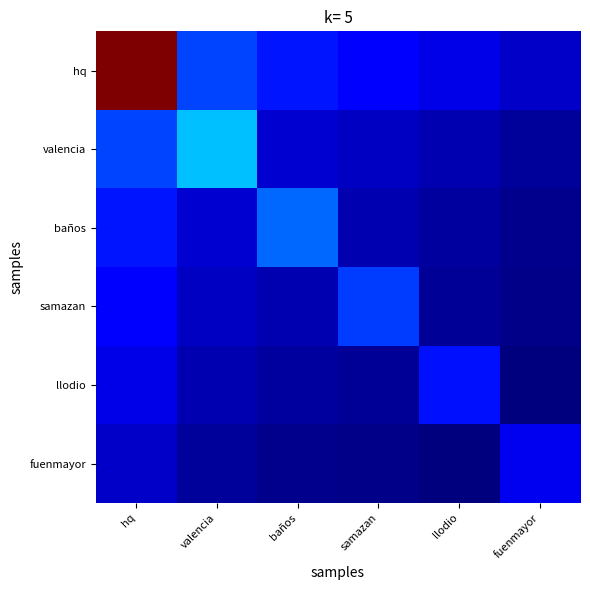

Which series has the widest spread of values?

hq